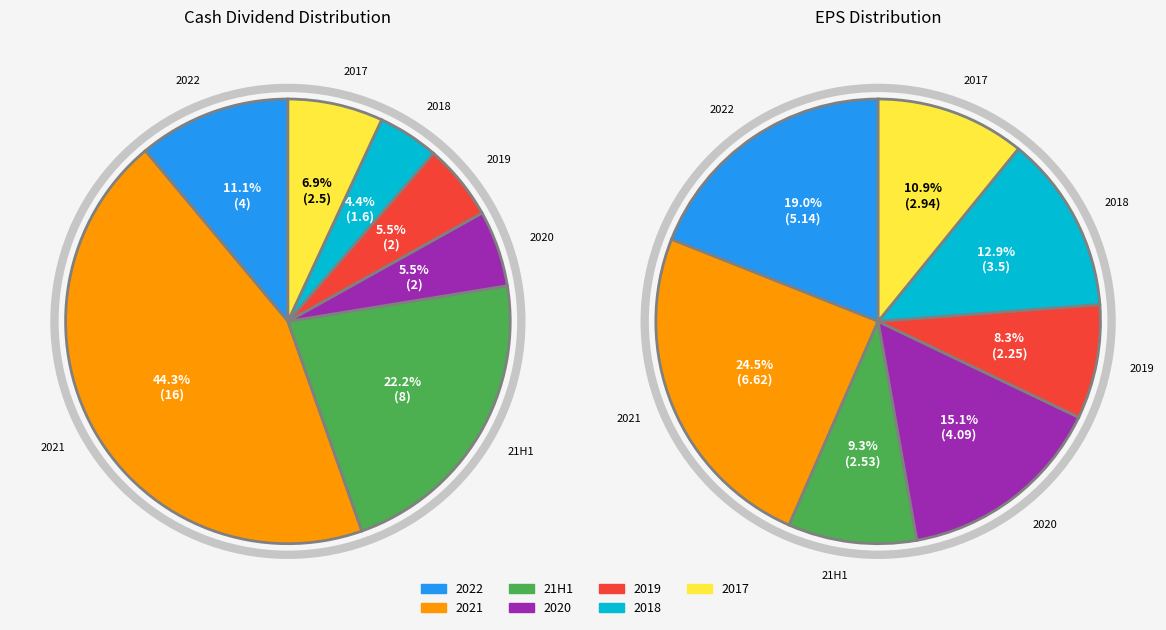

What percentage do 2018 and 2017 together represent?

11.4%